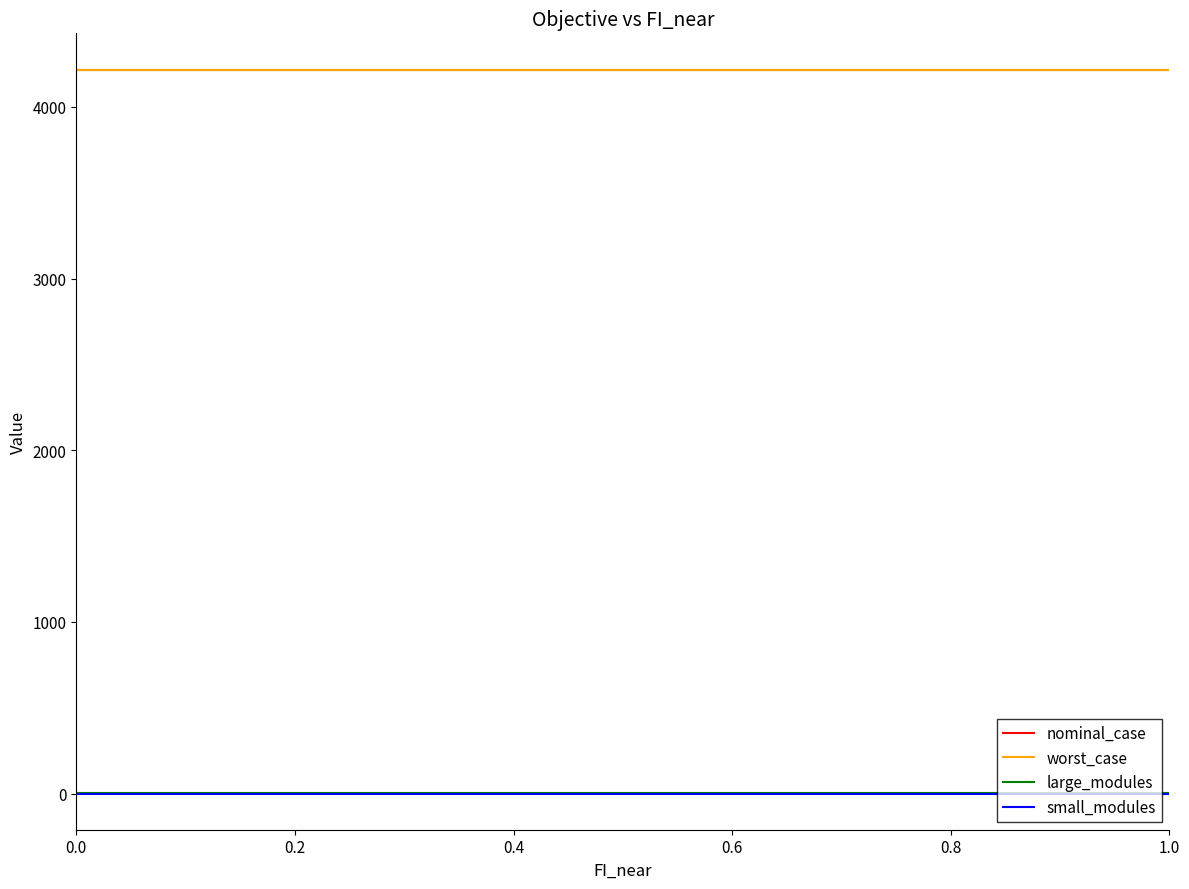

Does the chart have visible grid lines?

No